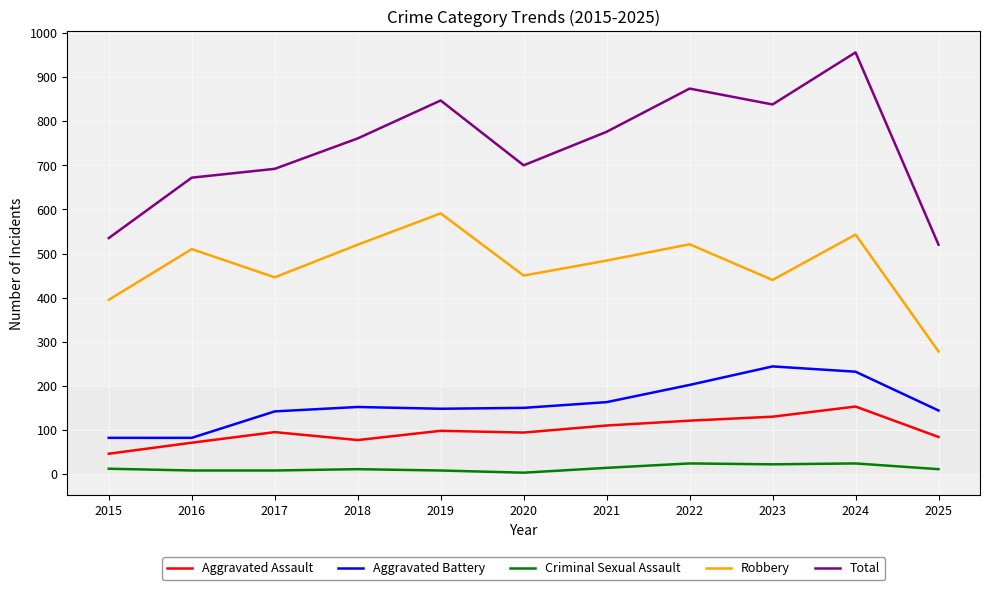

What are all the series names shown in the legend?

Aggravated Assault, Aggravated Battery, Criminal Sexual Assault, Robbery, Total